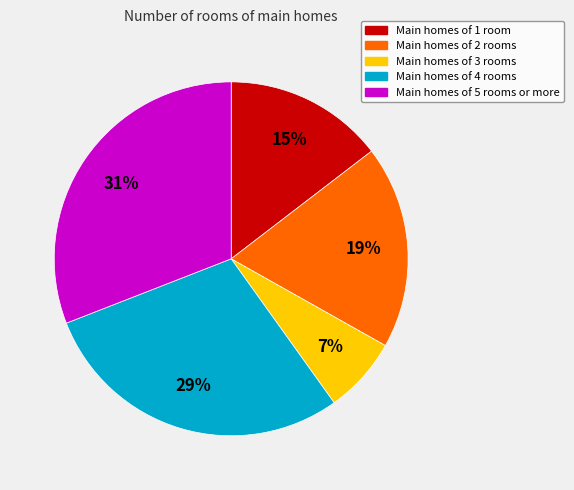

Count the number of slices in the pie.

5